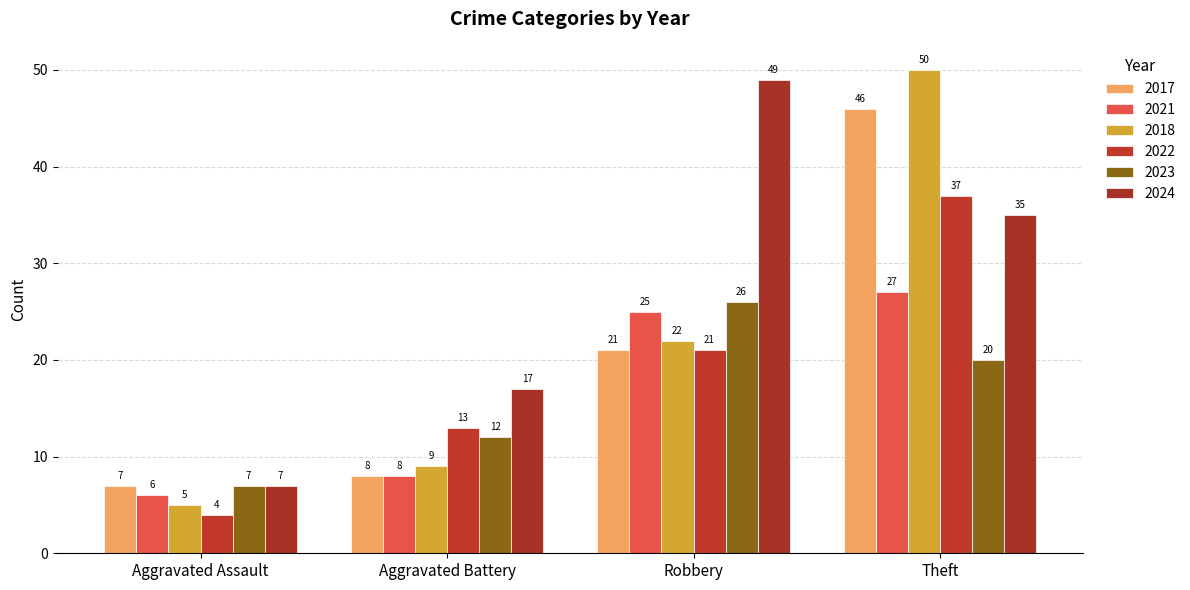

Count the number of categories in the chart.

4